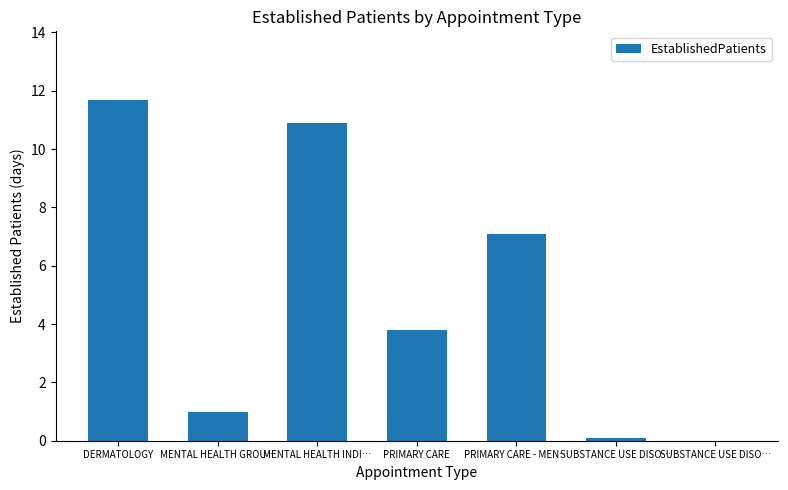

Is it true that the value at MENTAL HEALTH GROU… is 1.7?

False